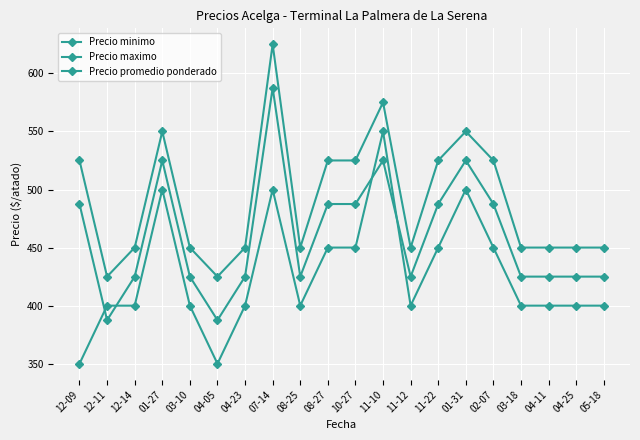

At which category is the sum across all series the highest?

07-14